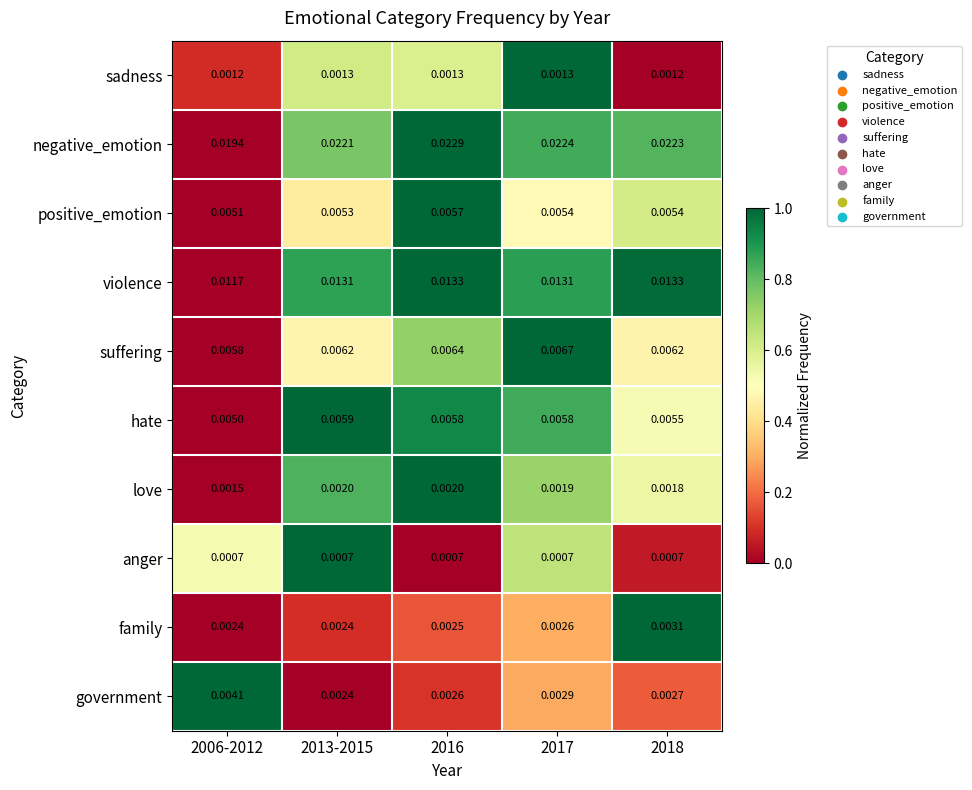

Which series has the largest range (max minus min)?

negative_emotion